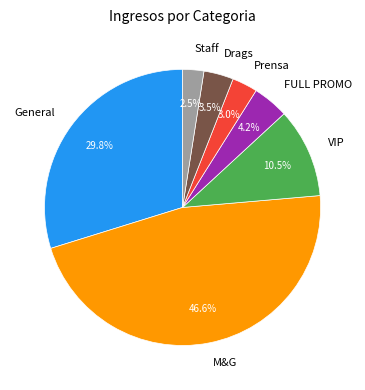

Which slice is the largest?

M&G